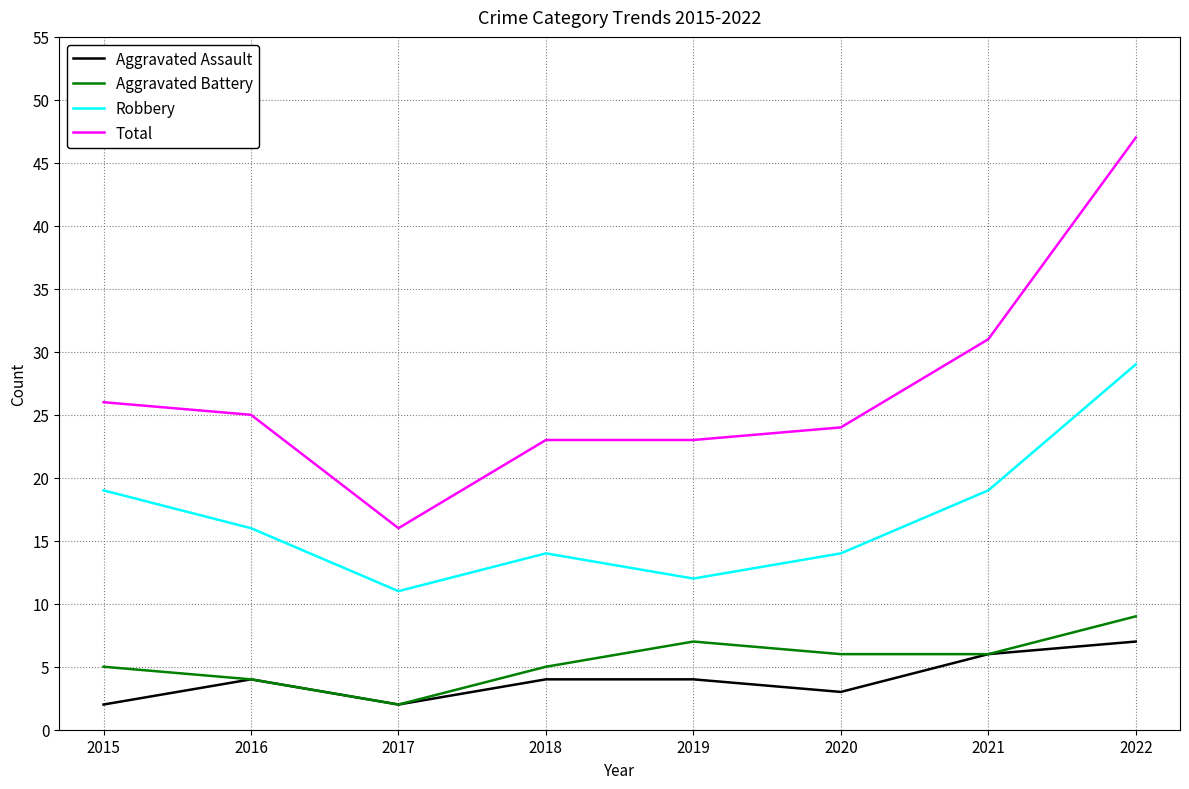

Rank the series by their maximum value, from lowest to highest.

Aggravated Assault, Aggravated Battery, Robbery, Total